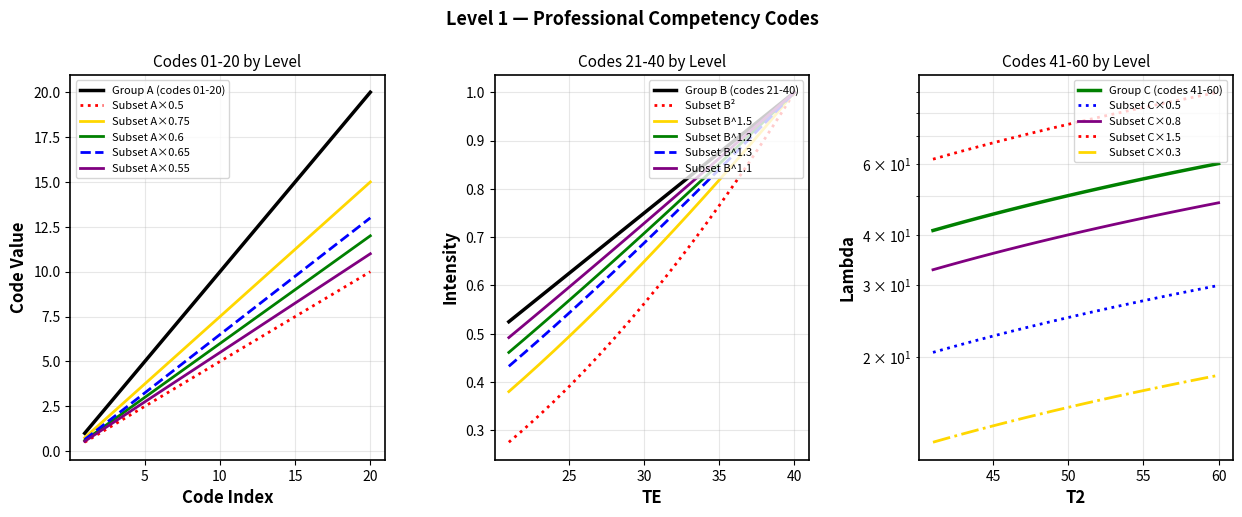

True or false: Subset A×0.75 has a value of 5.1 at 15.

False